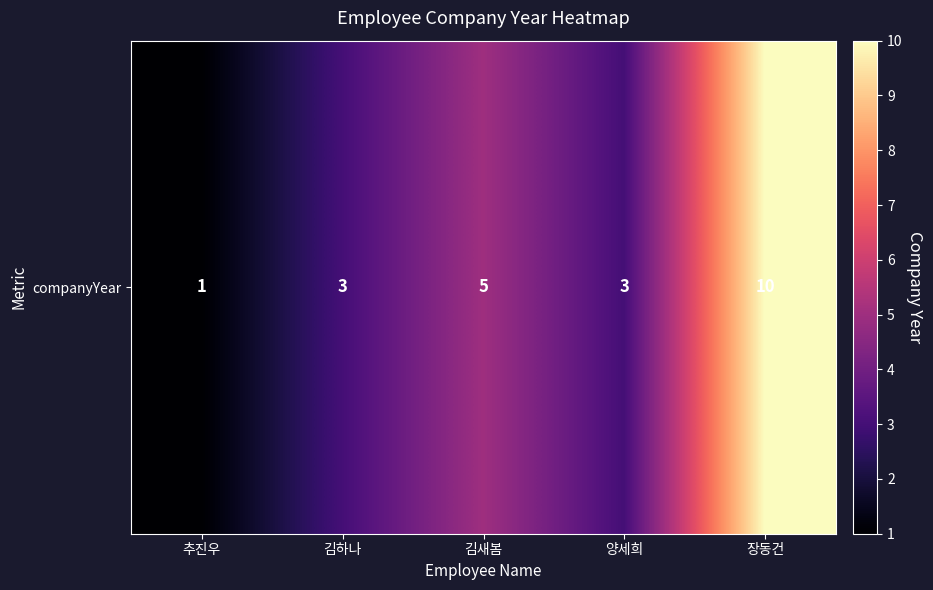

Reading left to right, transcribe all the data shown in this chart.

1	3	5	3	10